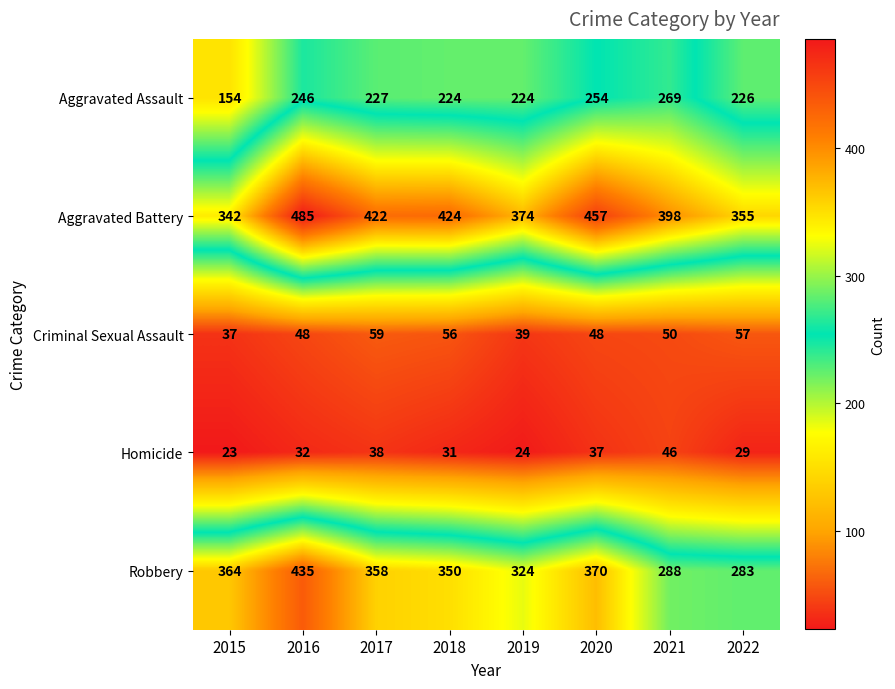

Is the value of Homicide at 2019 greater than the value of Aggravated Battery at 2022?

No